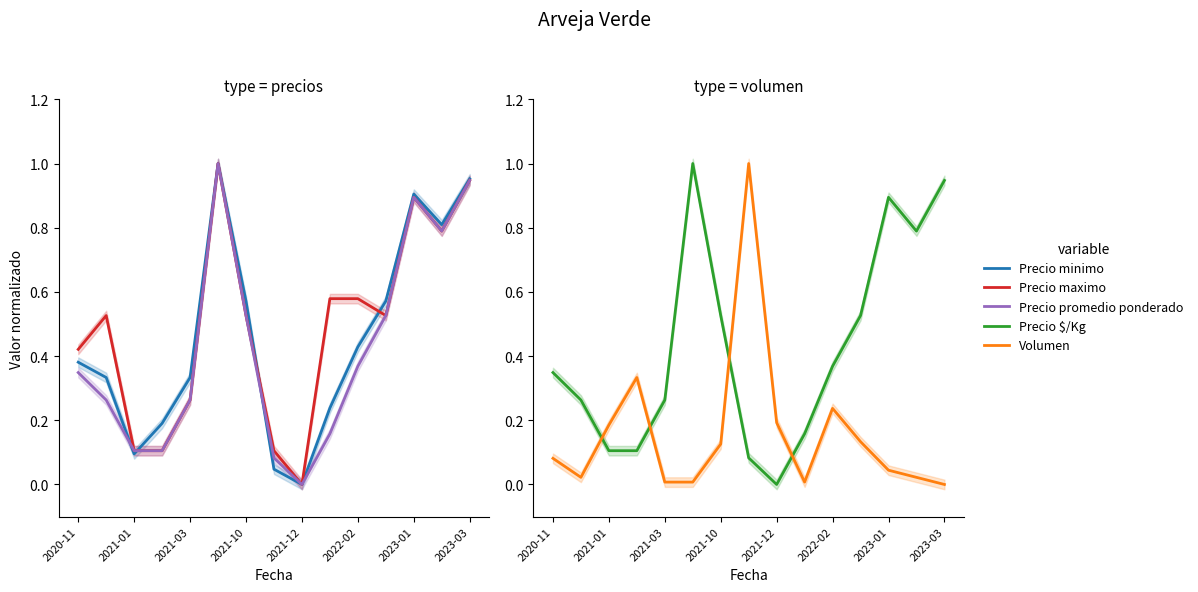

Between 2023-03 and 14, which series saw the biggest shift?

Volumen